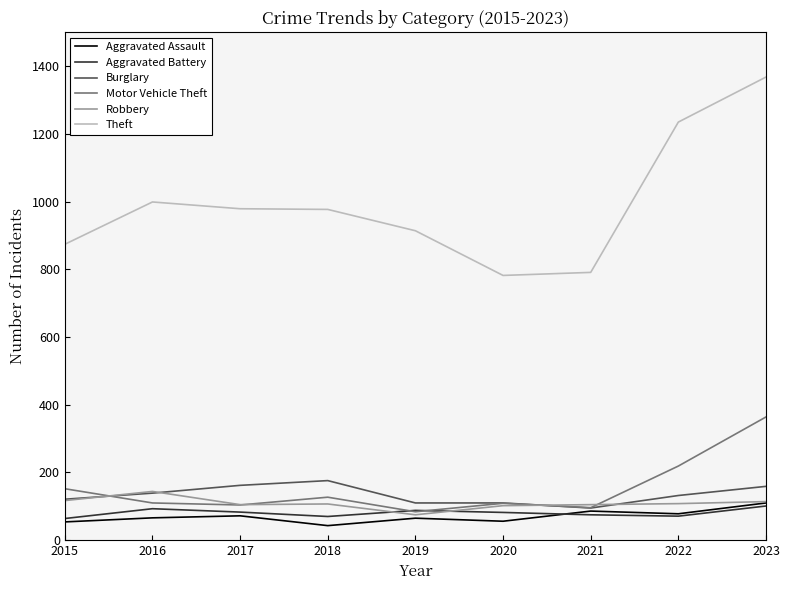

Is it true that Aggravated Assault equals 65 at 2019?

True